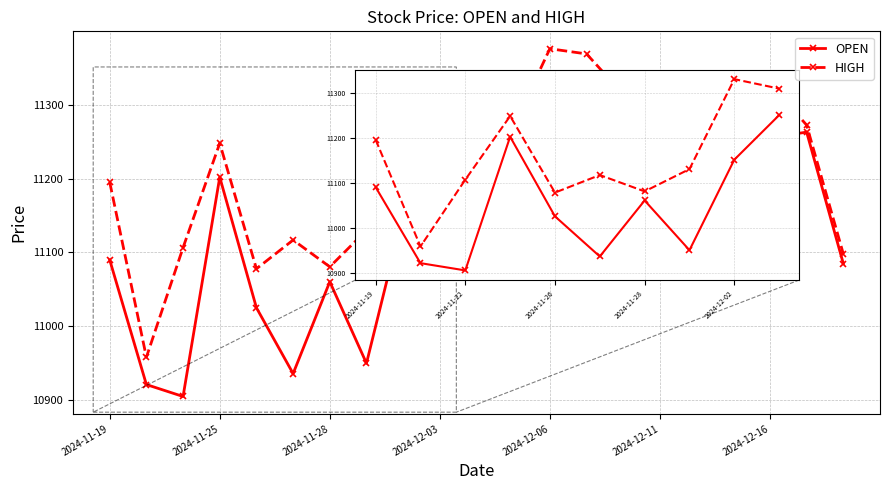

At how many categories does at least one series exceed 10967?

20